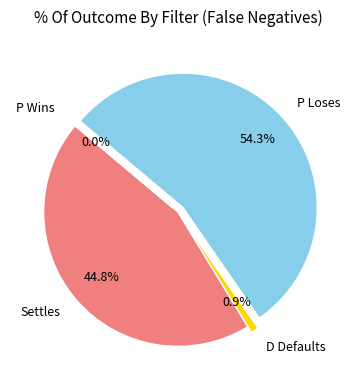

Does any single category account for the majority?

Yes